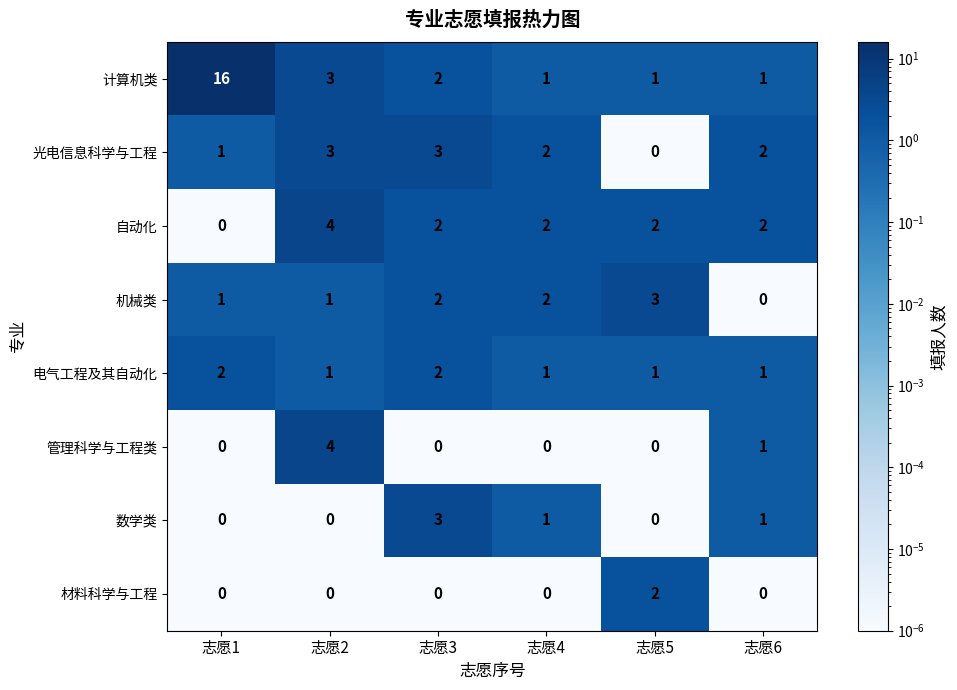

The 材料科学与工程 series shows 1 at 志愿6. True or false?

False